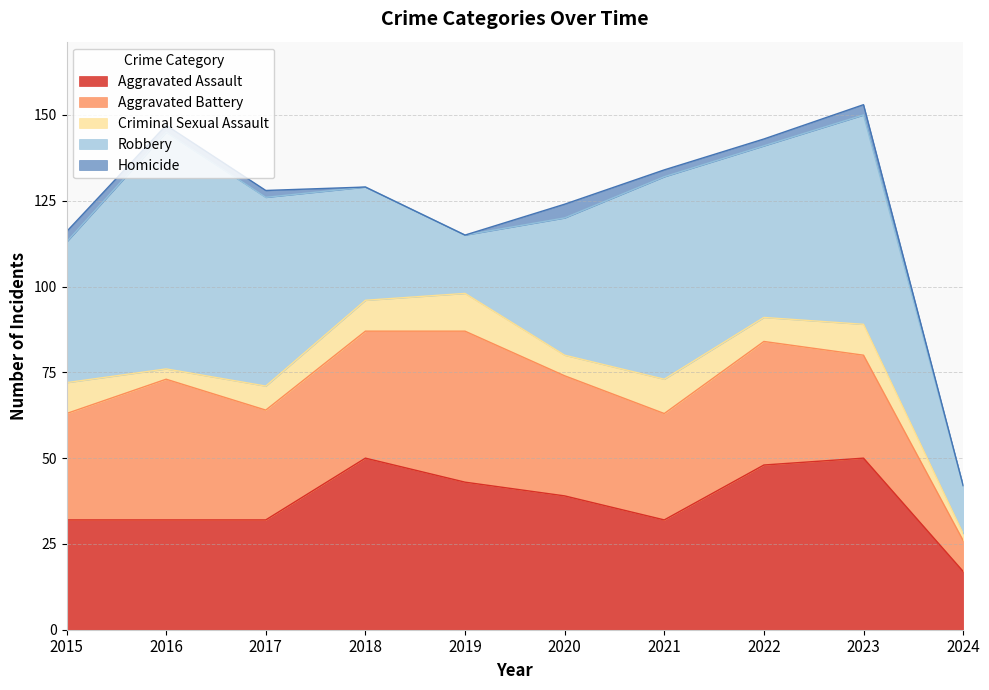

At how many categories does at least one series exceed 32?

9